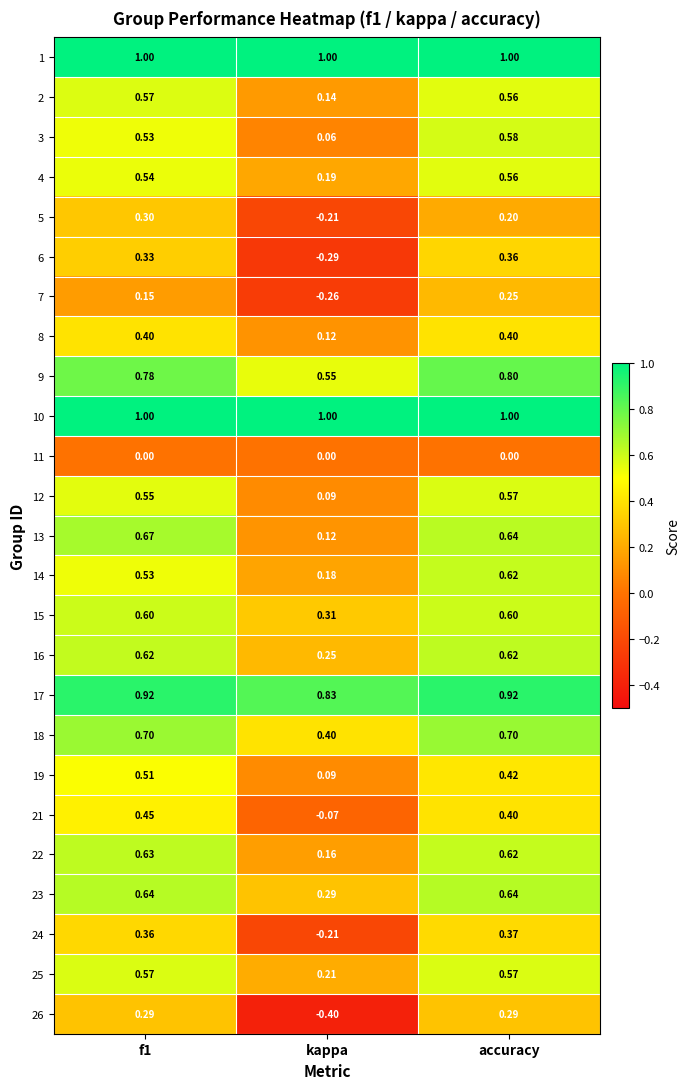

Where is 18 nearest to the value 0?

kappa